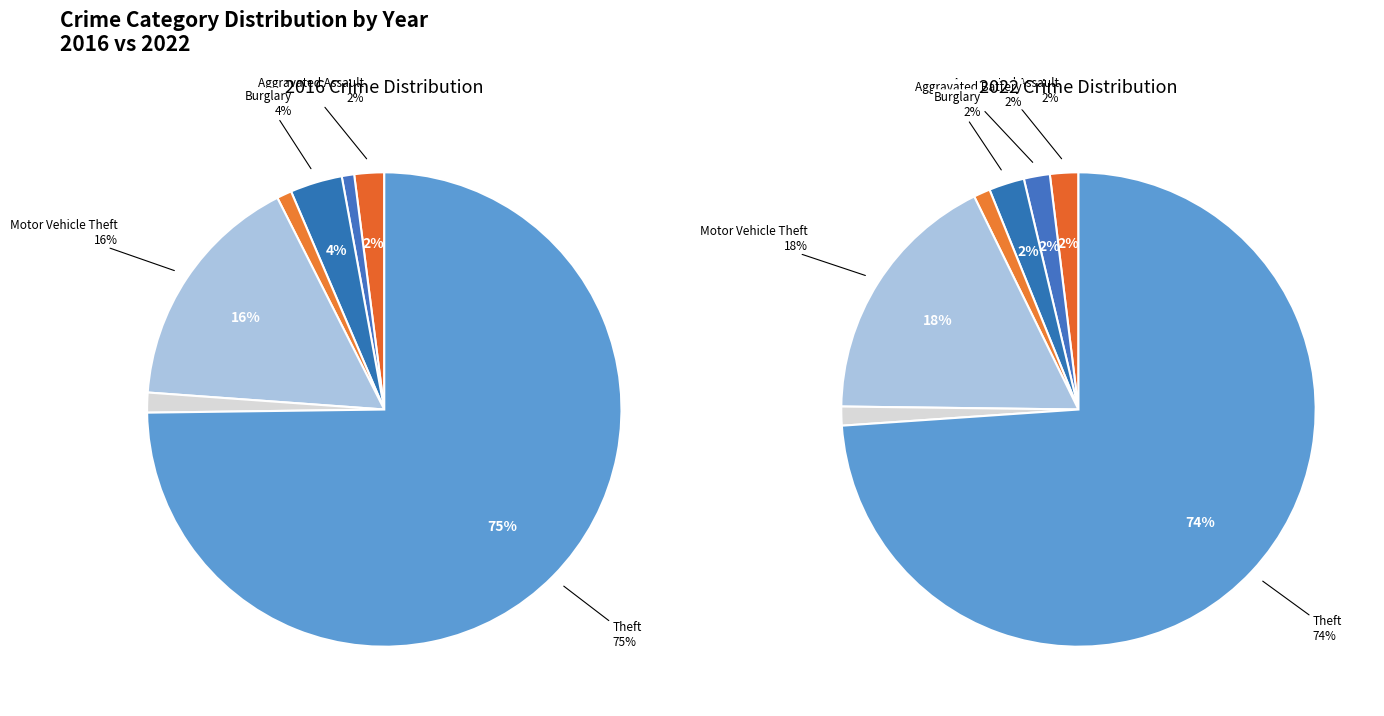

To the nearest percent, what is the difference between the 5 and 4 slice percentages?

16%